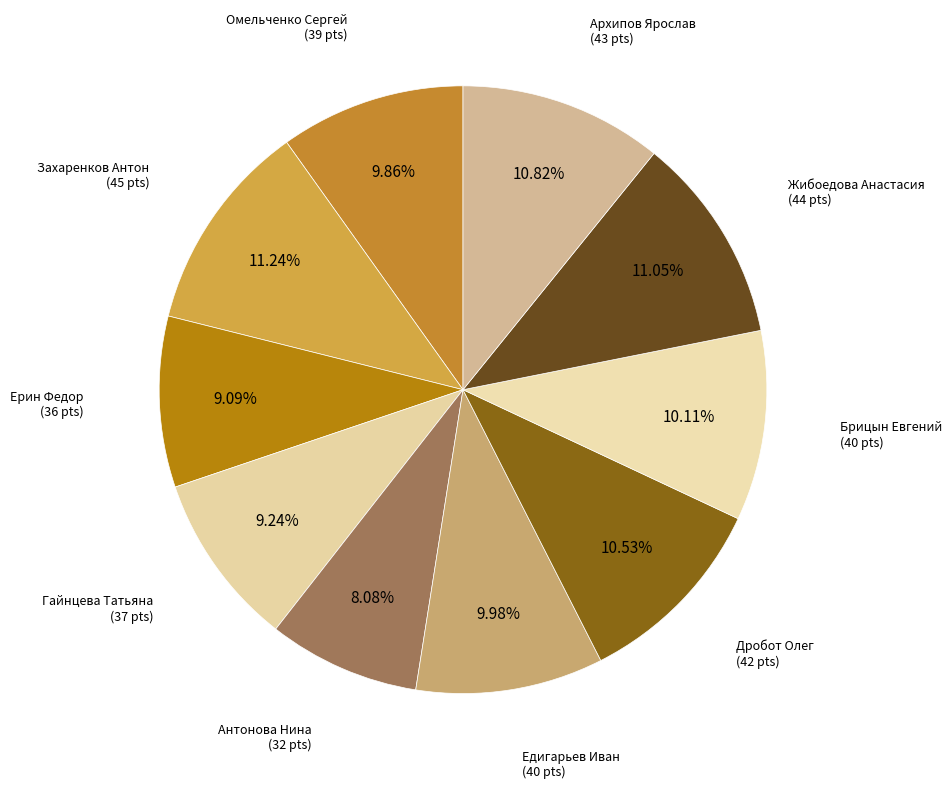

To the nearest percent, what portion does Ерин Федор represent?

9%